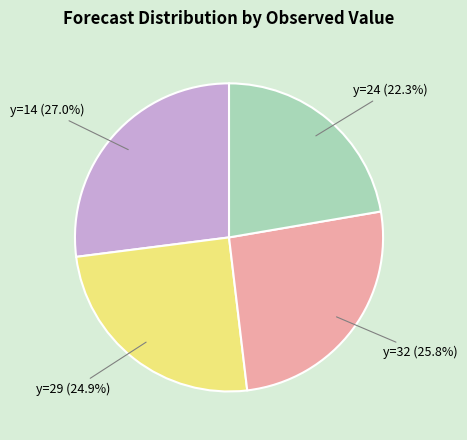

Which category has the smallest portion of the pie?

y=24 (22.3%)